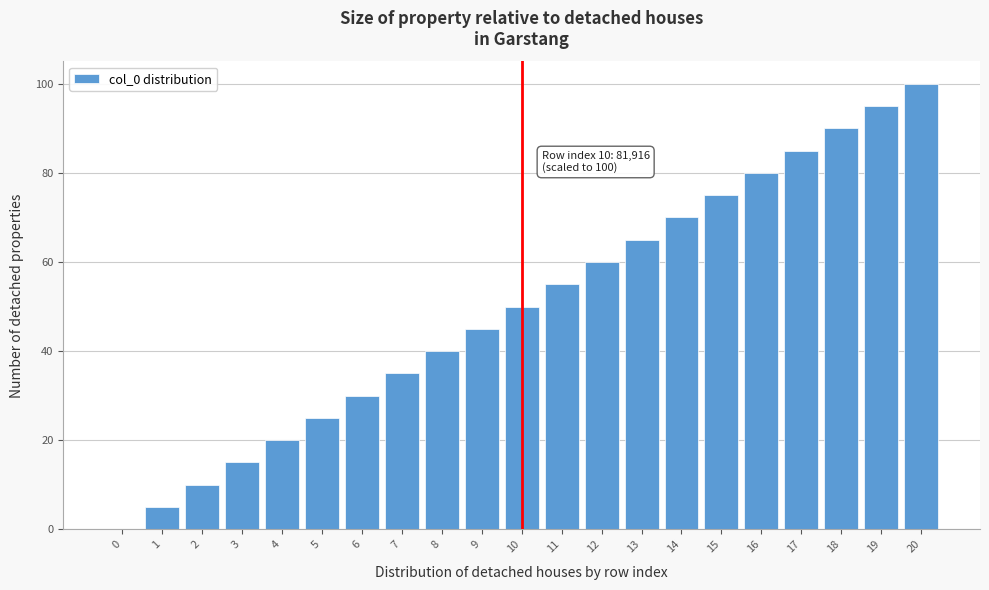

At which category does the chart reach its peak across all series?

20